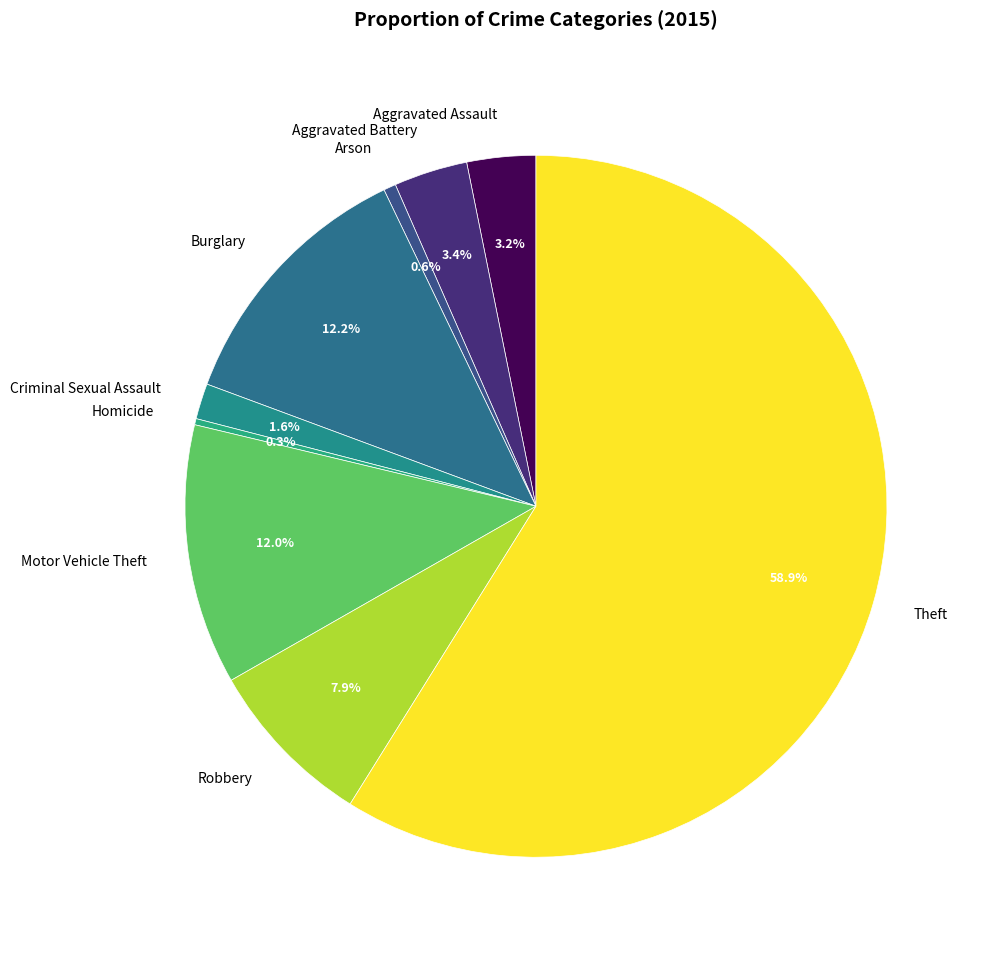

What portion of the pie excludes Criminal Sexual Assault?

98.4%